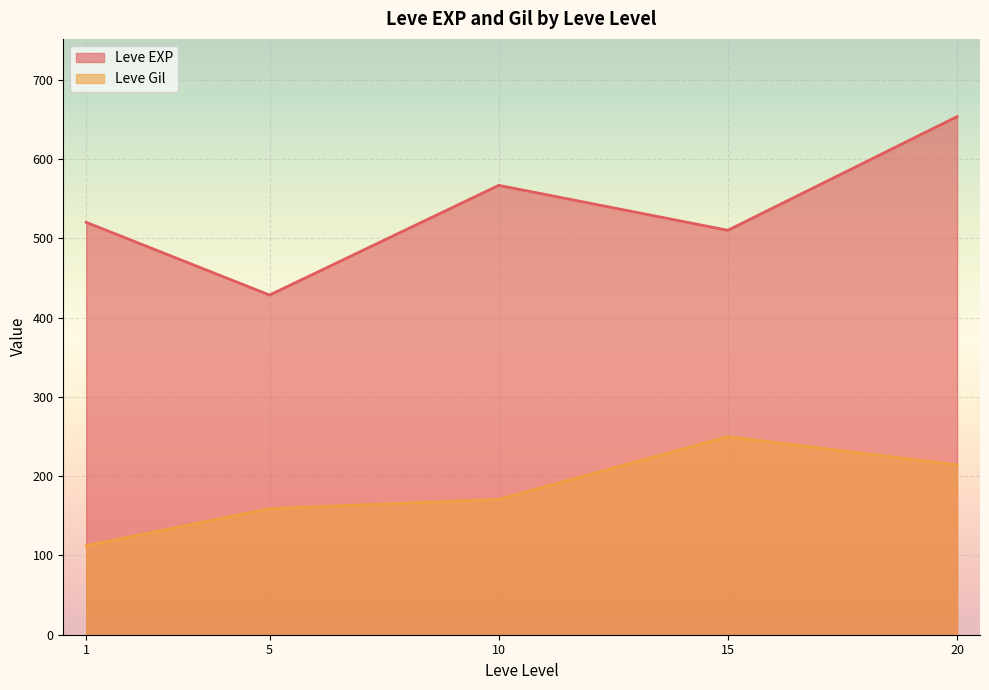

Which has a higher value, 1 or 20?

20